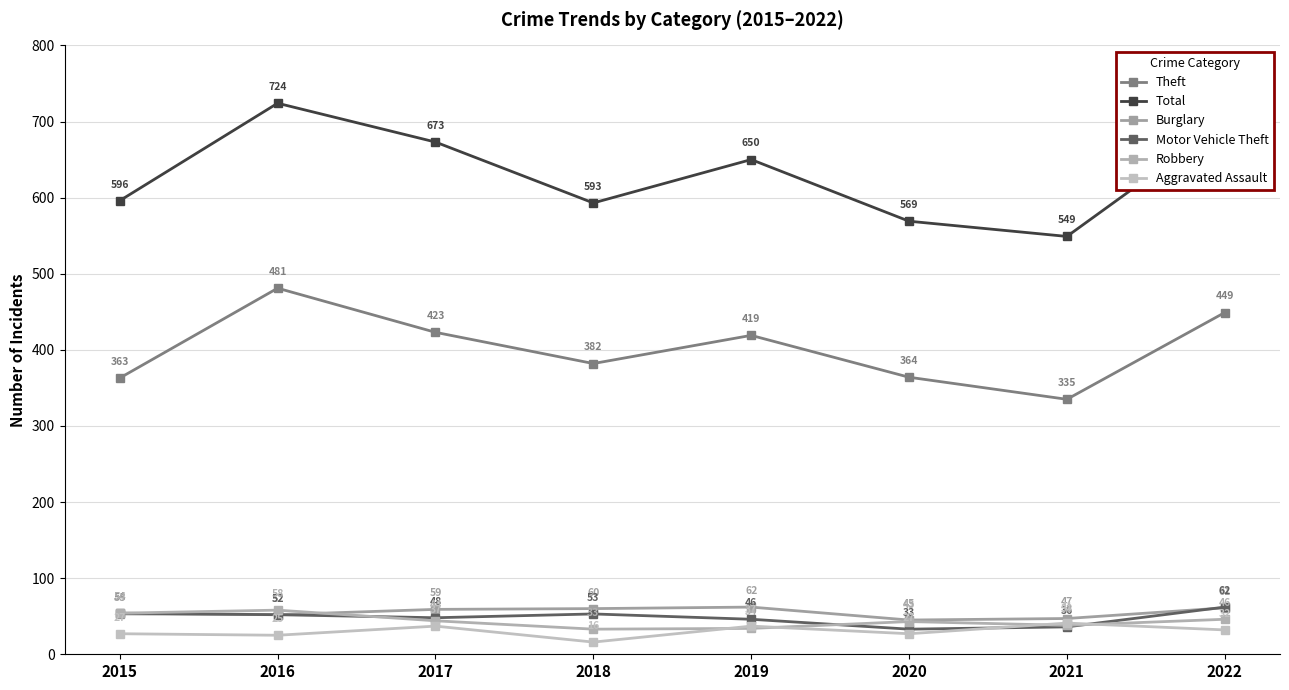

How many data points in Burglary are less than 59?

4